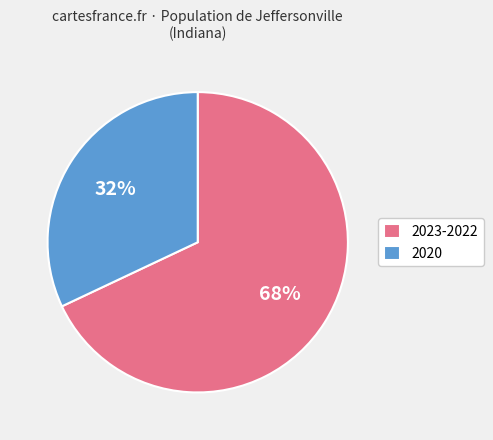

Do 2020 and 2023-2022 together represent more than half of the pie?

Yes